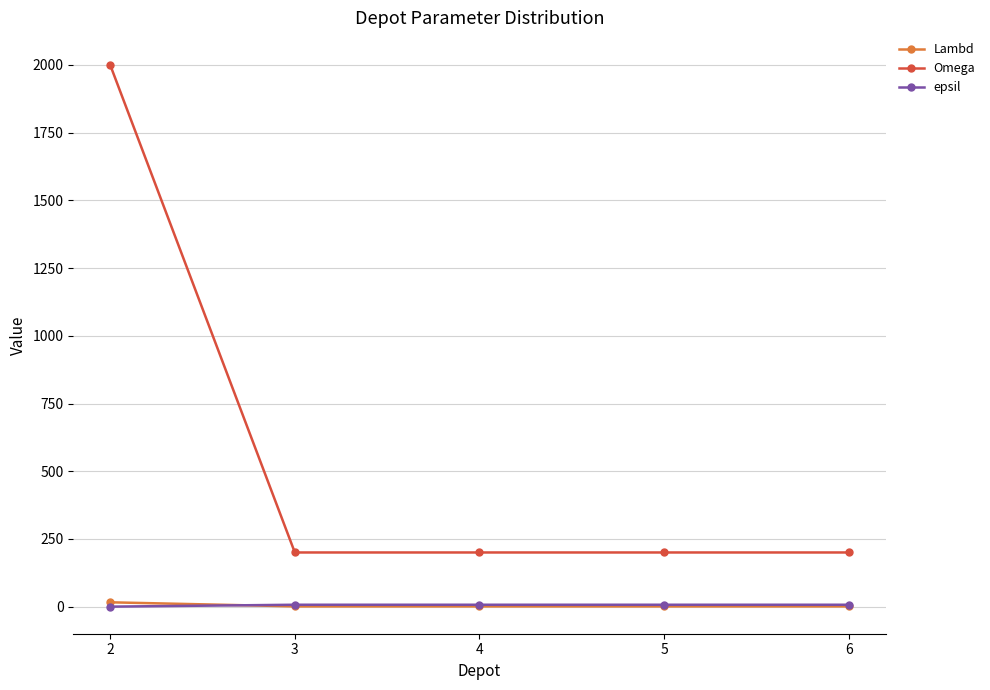

Which series has the widest spread of values?

Omega